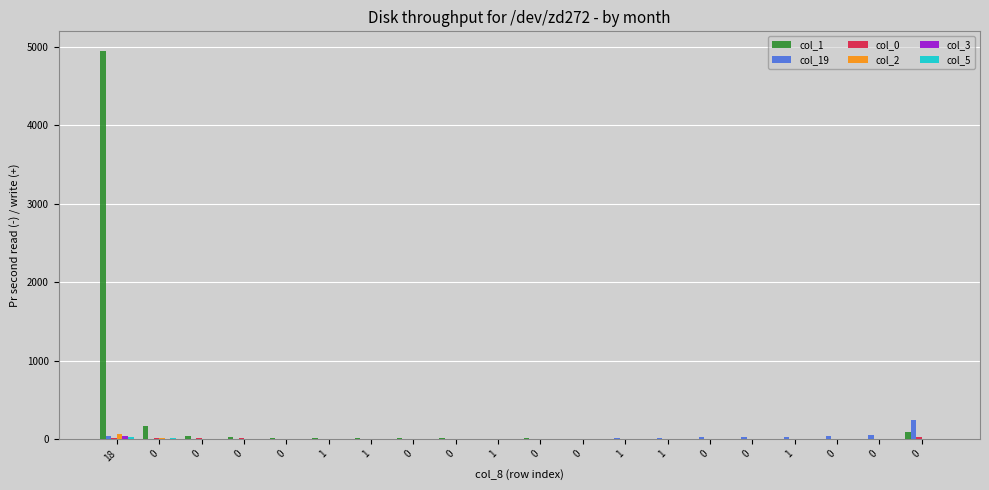

List the series in order of their peak value, highest first.

col_1, col_19, col_2, col_3, col_0, col_5